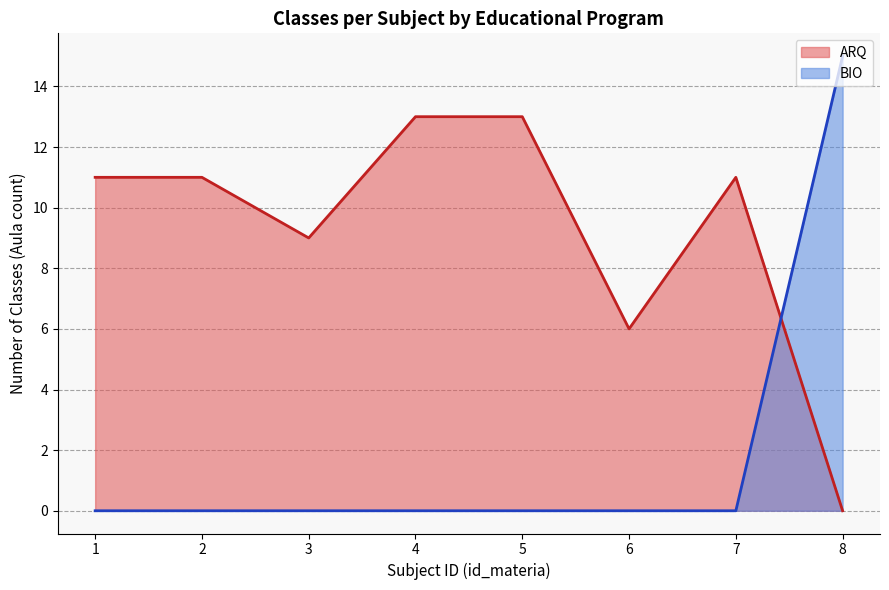

Which series has the widest spread of values?

BIO